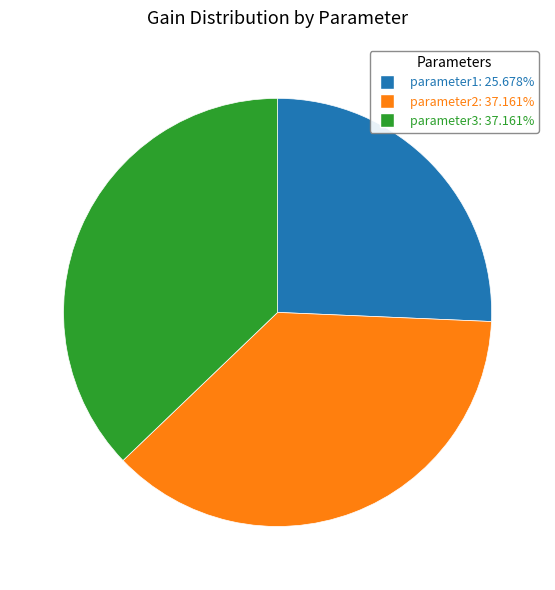

The parameter2 slice represents 45% of the pie. True or false?

False